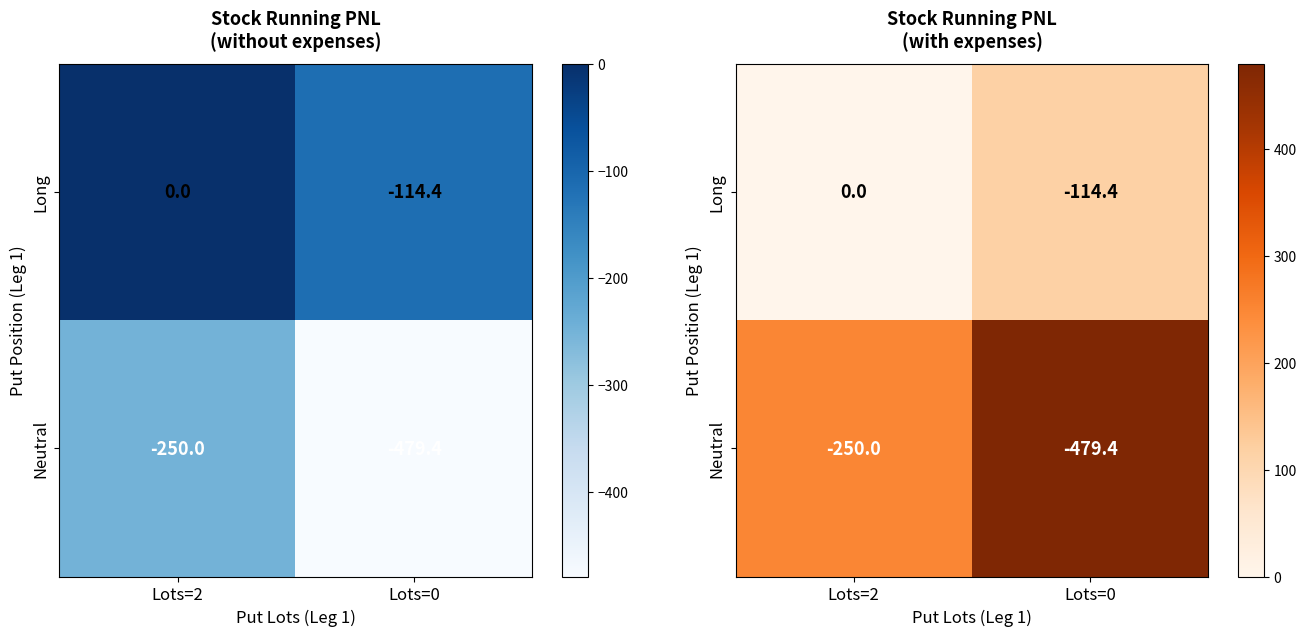

Is it true that Neutral equals 229.5 at Lots=0?

False